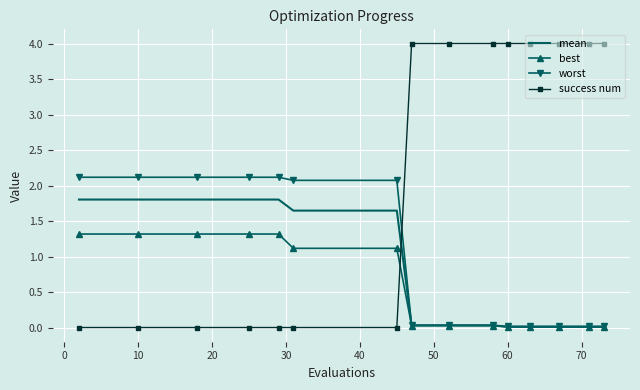

Which series ends up on top after the final intersection of success num and best?

success num